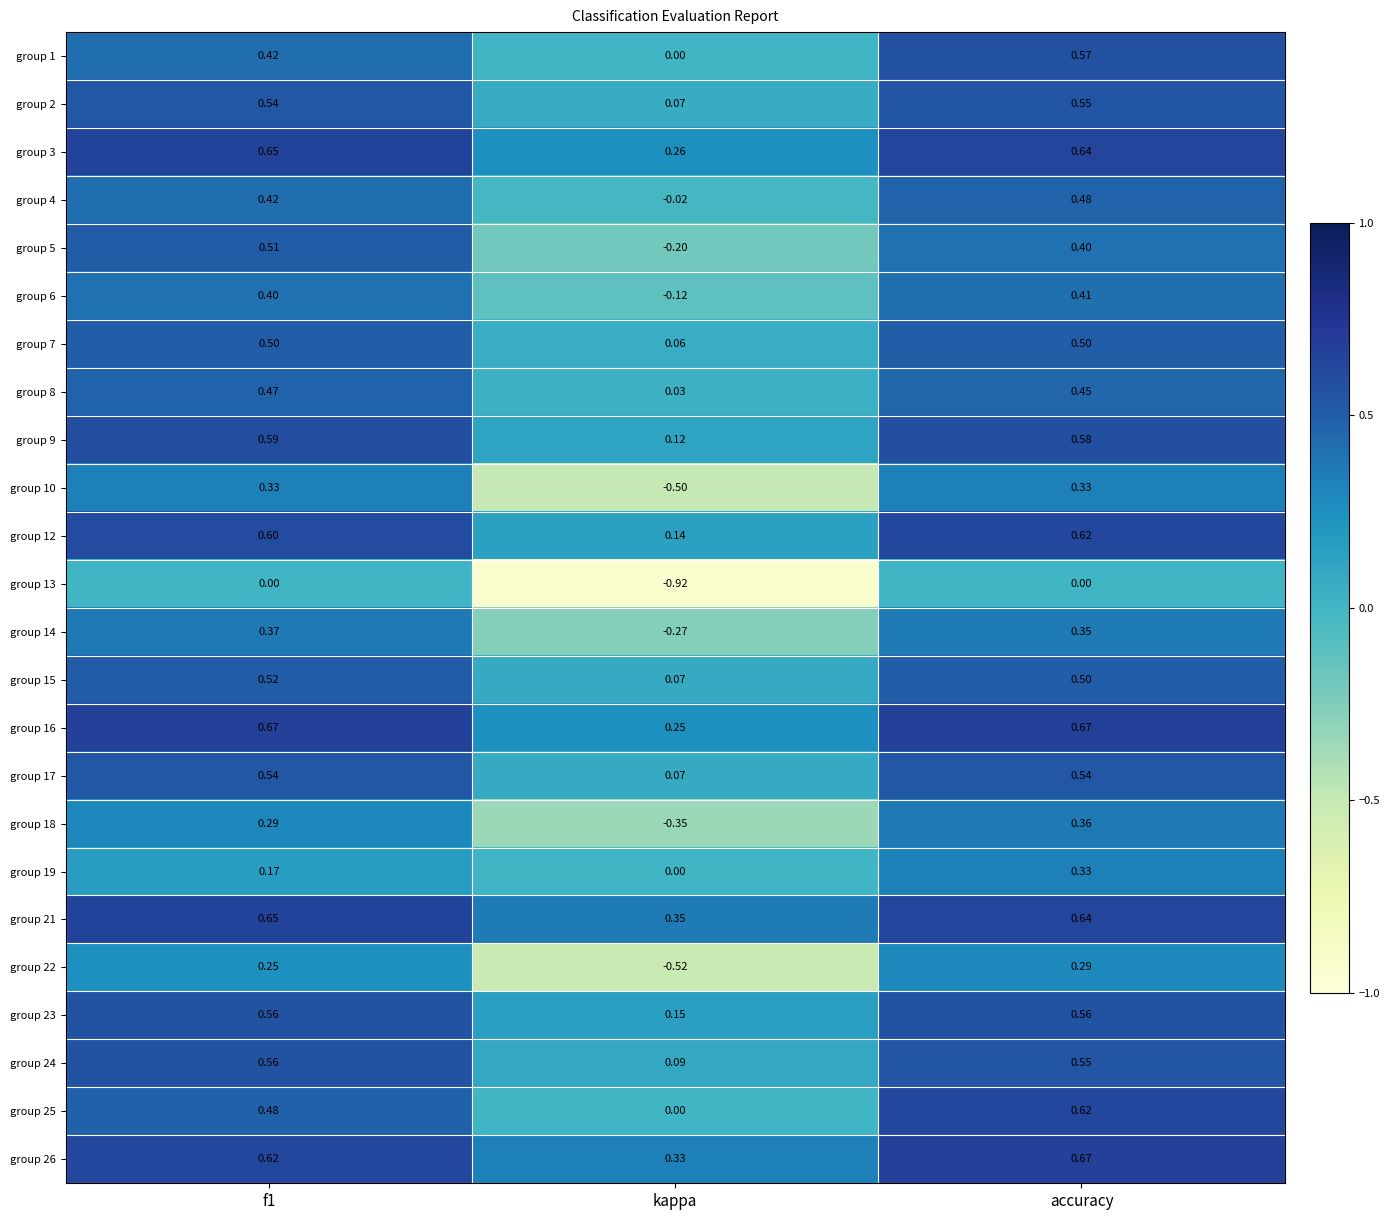

Is the value of group 7 at f1 greater than the value of group 26 at kappa?

Yes